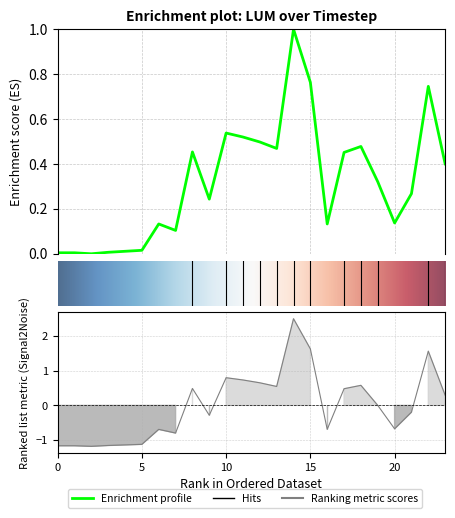

Reading left to right, extract all data points from this chart.

0.0	0.0	0.0	0.0	0.0	0.0	0.1	0.1	0.5	0.2	0.5	0.5	0.5	0.5	1.0	0.8	0.1	0.5	0.5	0.3	0.1	0.3	0.7	0.4